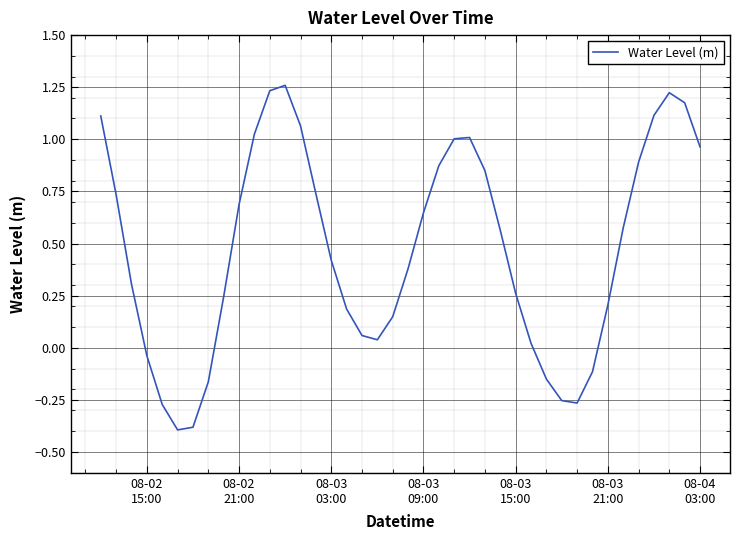

What is the difference between the maximum and minimum values?

1.7